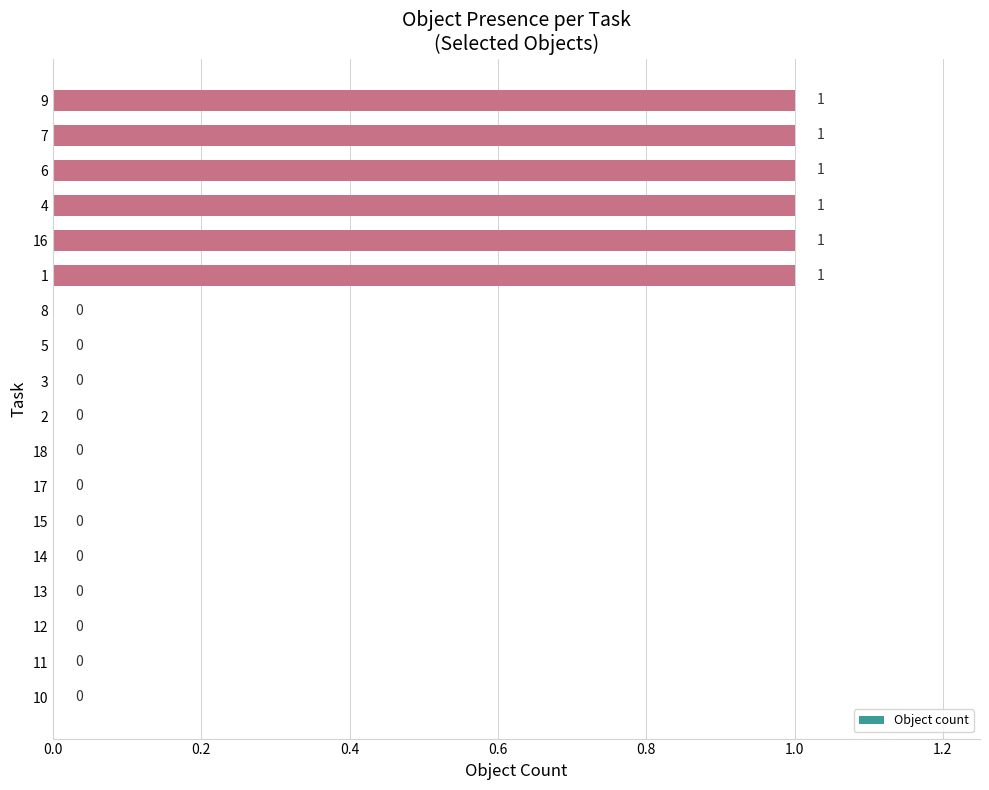

The value at 7 is 1. True or false?

True